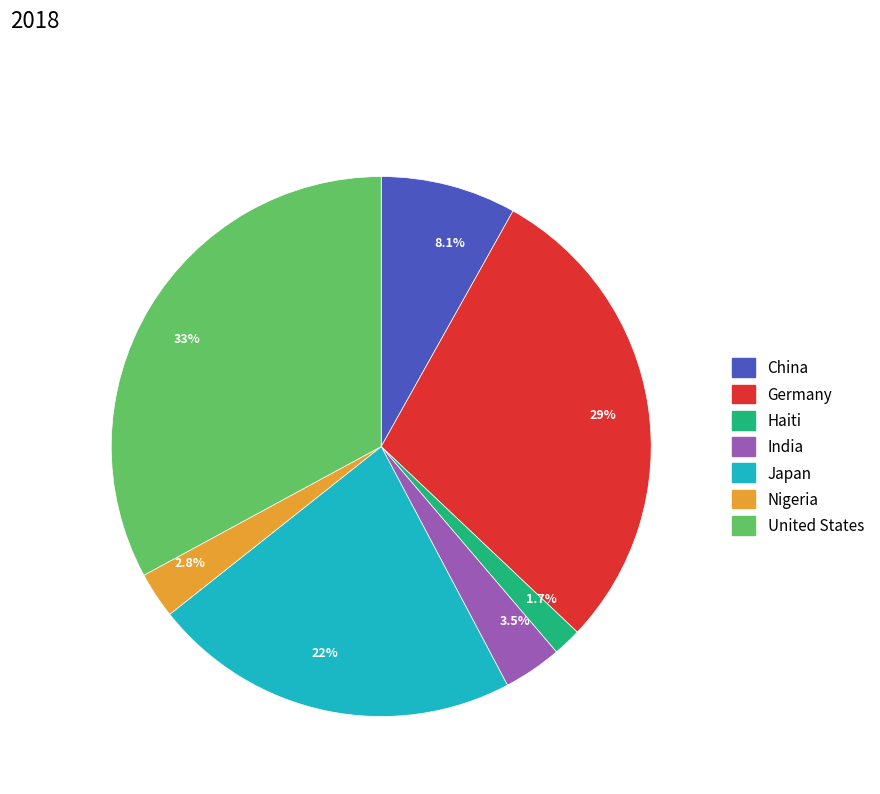

Which has a higher value, China or India?

China